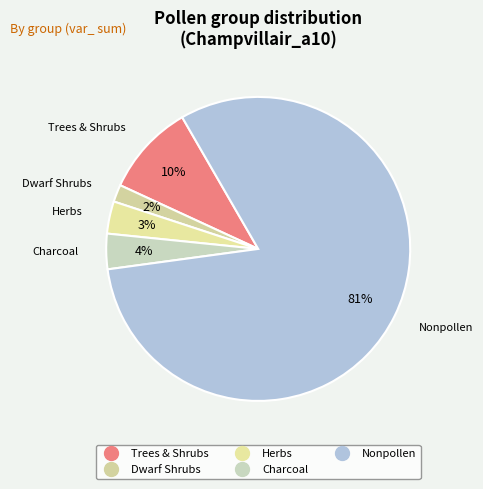

Count the number of slices in the pie.

5